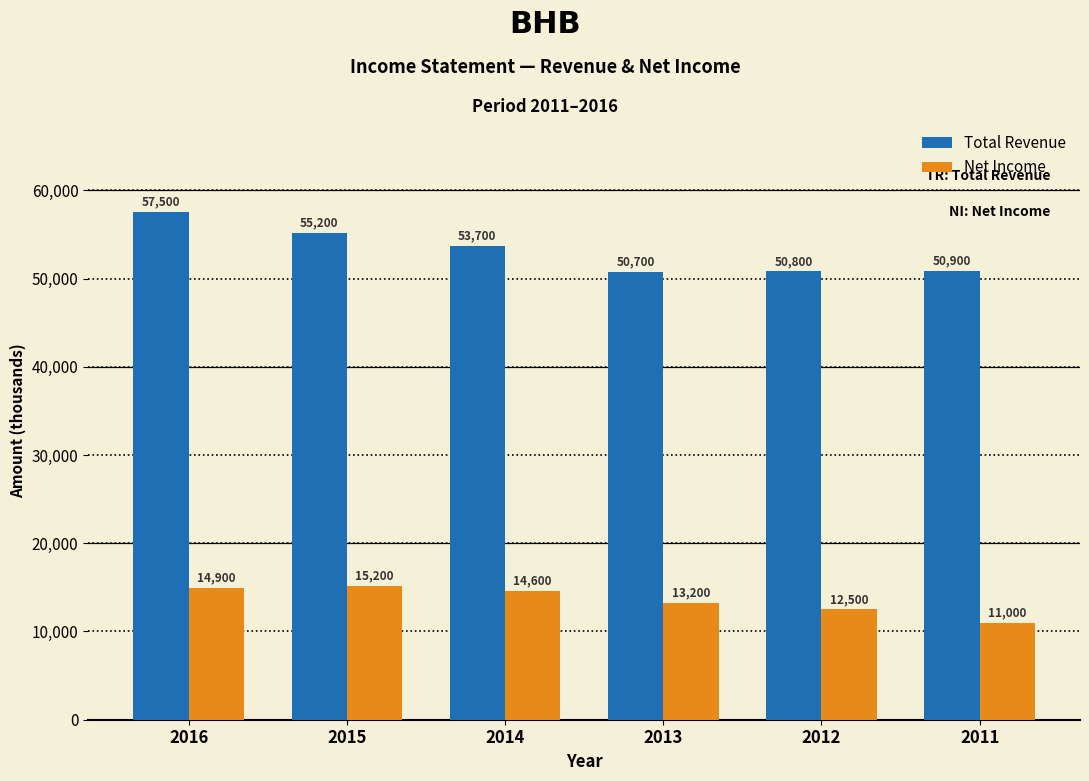

How many groups of bars are there?

6